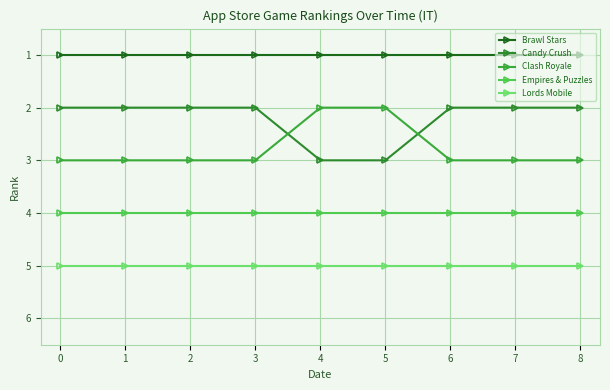

Which series has the largest total across all categories?

Lords Mobile